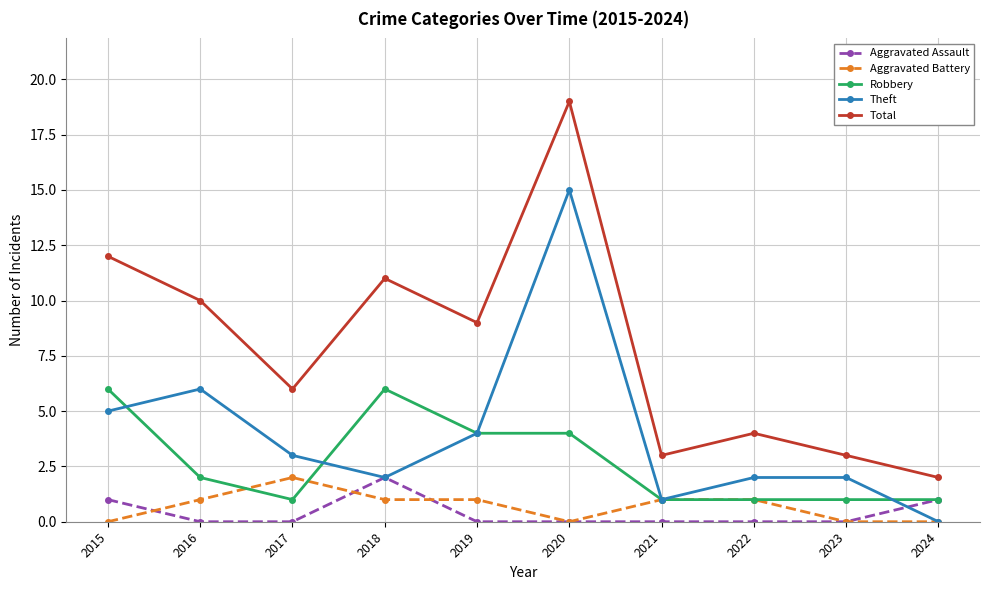

Is the value of Theft at 2015 greater than the value of Aggravated Battery at 2023?

Yes